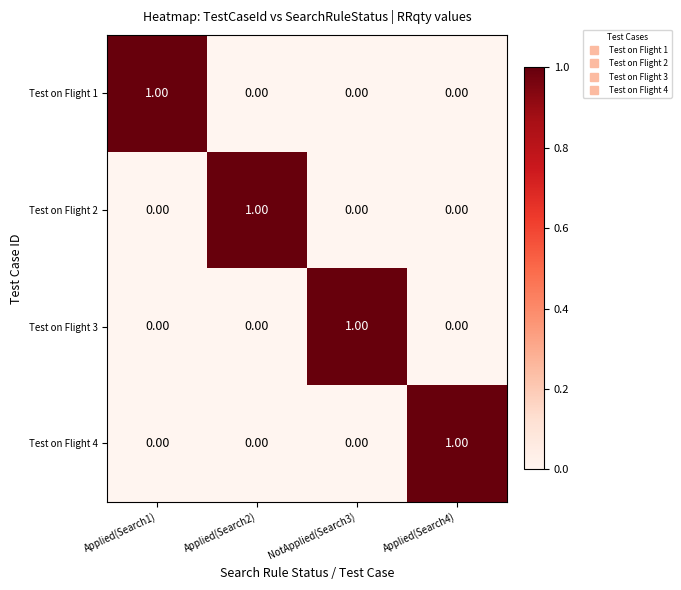

At how many categories does at least one series exceed 0?

4